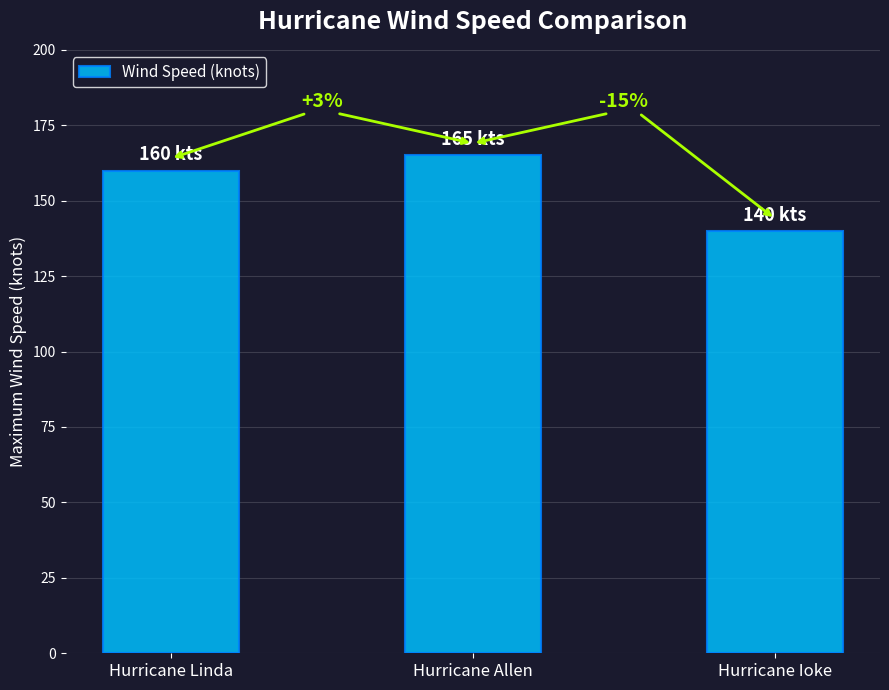

Reading right to left, extract all data points from this chart.

Hurricane Ioke=140	Hurricane Allen=165	Hurricane Linda=160